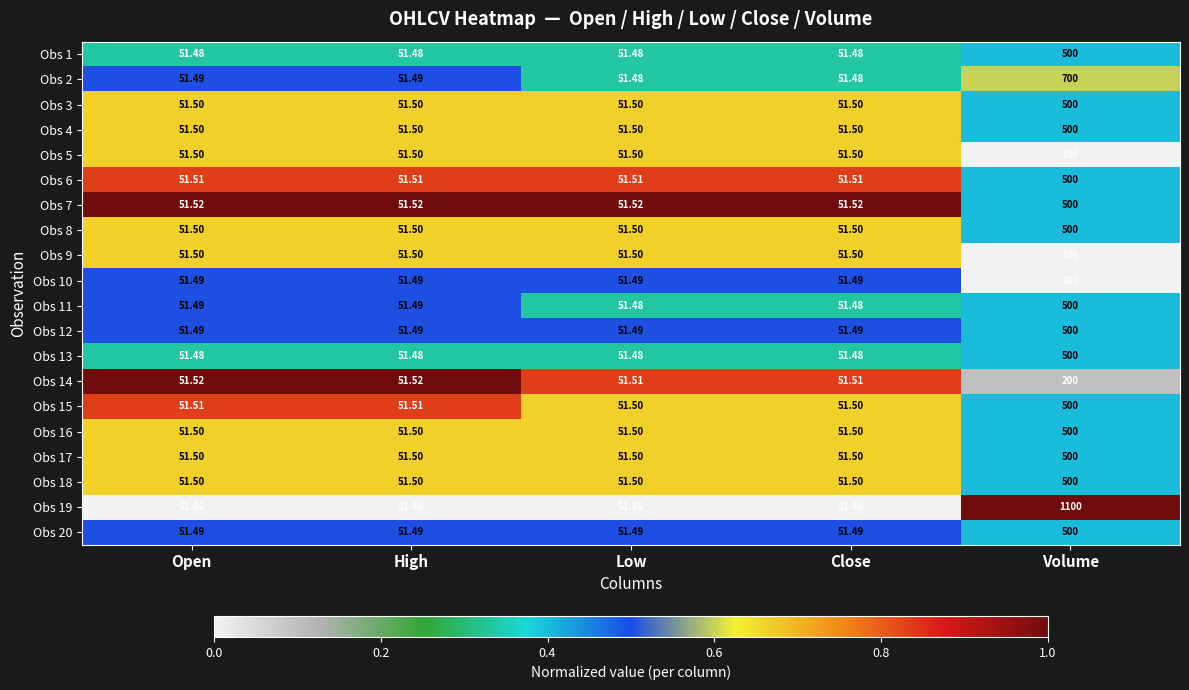

At which category does the chart reach its peak across all series?

Volume